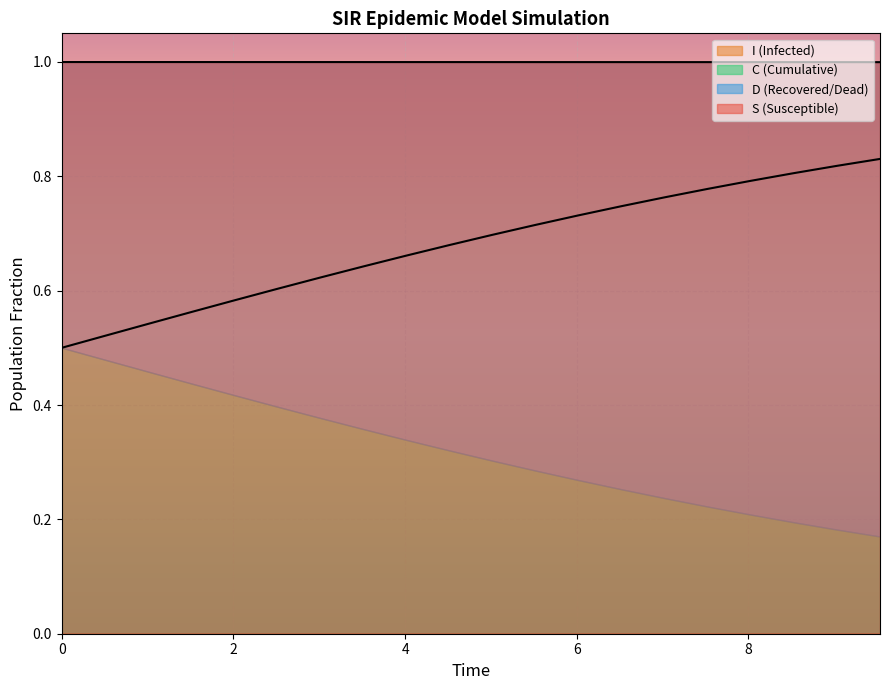

Count the S values in the range 0 to 1.

20